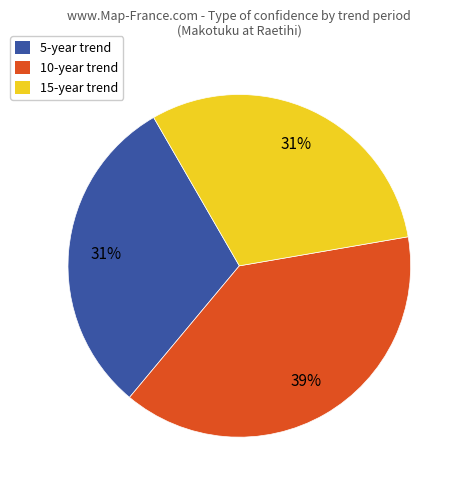

To the nearest percent, what is the difference between the largest and smallest slice percentages?

8%